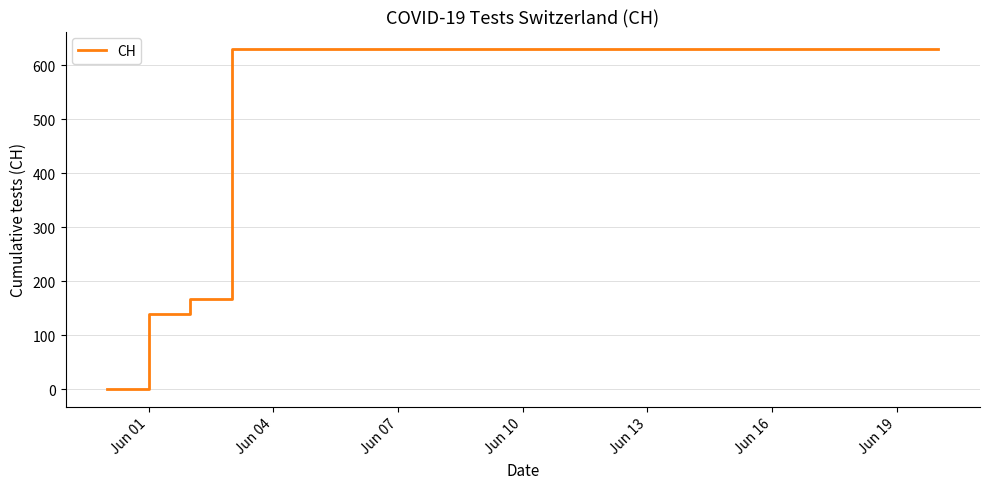

What is the greatest value displayed?

631